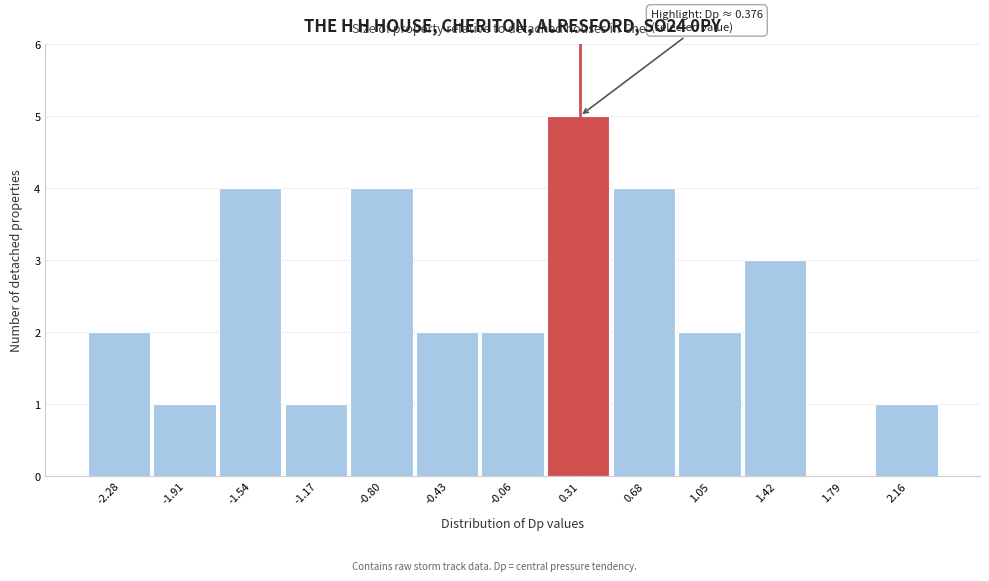

Over which range of the x-axis is the bar tallest?

0.15 to 0.50